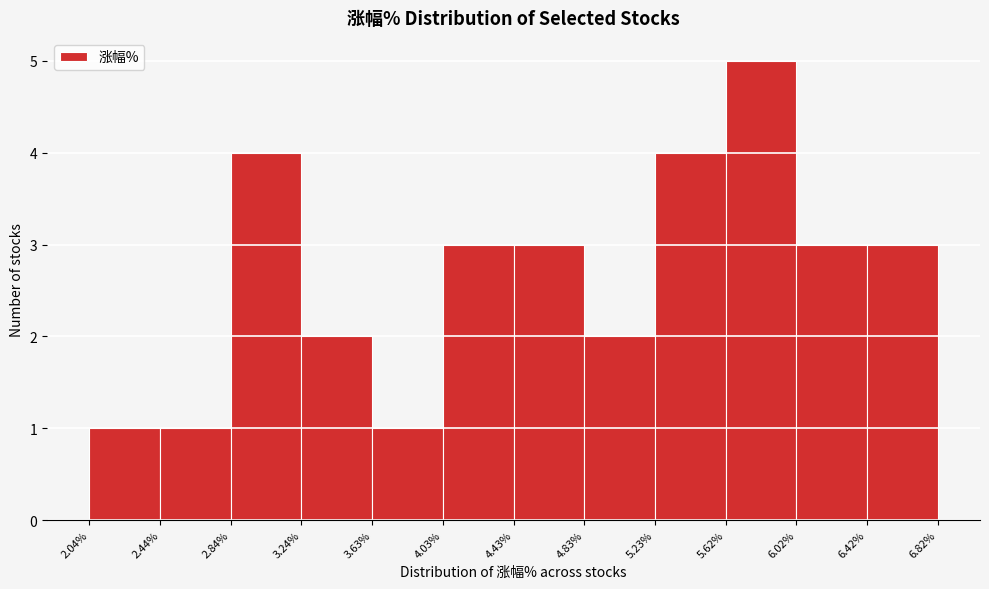

Which range on the x-axis has the tallest bar?

5.62% to 6.02%